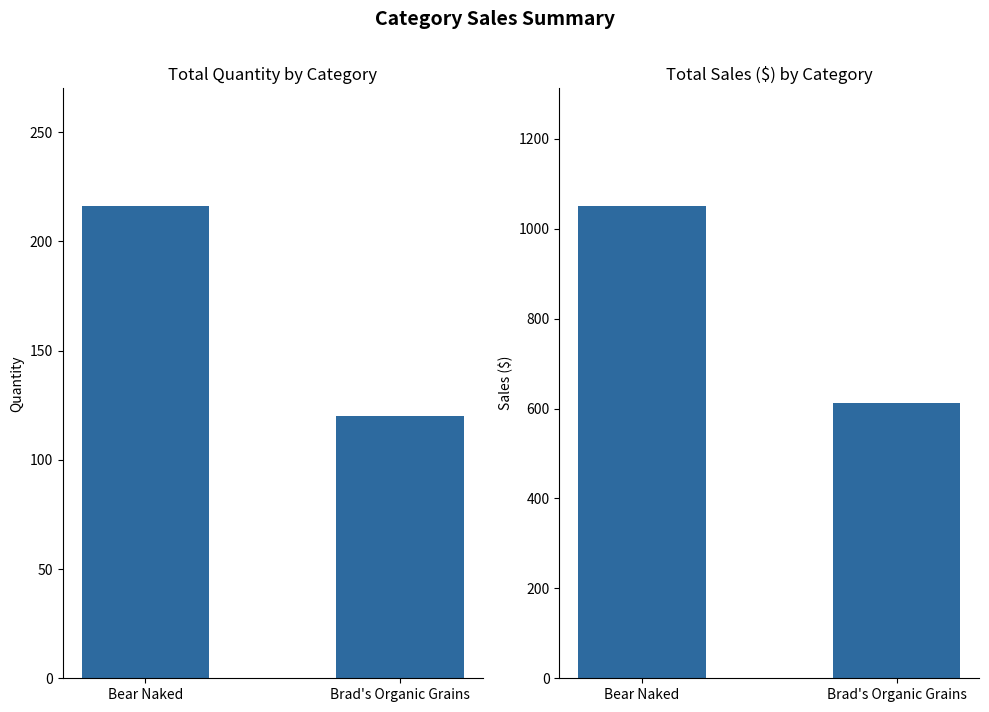

Reading left to right, list all the values displayed in this chart.

Total Quantity: 216.0	120.0
Total Sales ($): 1049.8	611.4